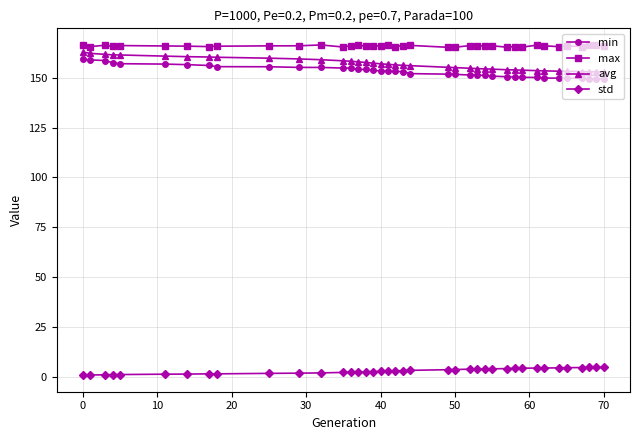

What is the value of the std point at the 33rd from the left?

4.7